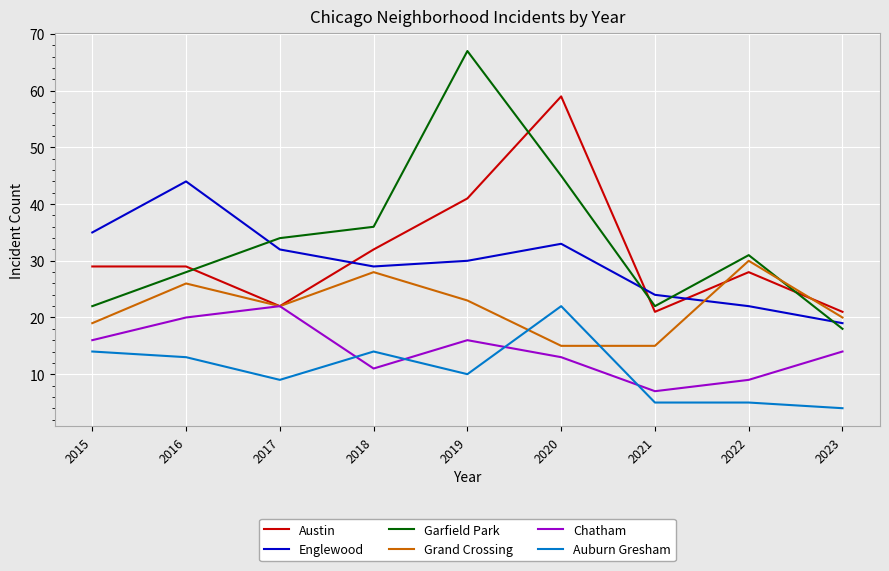

True or false: Chatham and Englewood intersect in this chart.

False